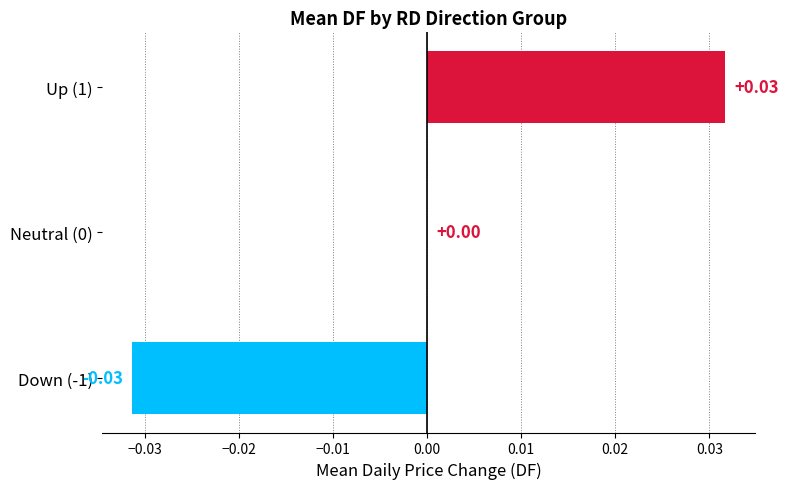

Which has a higher value, Neutral (0) or Up (1)?

Up (1)